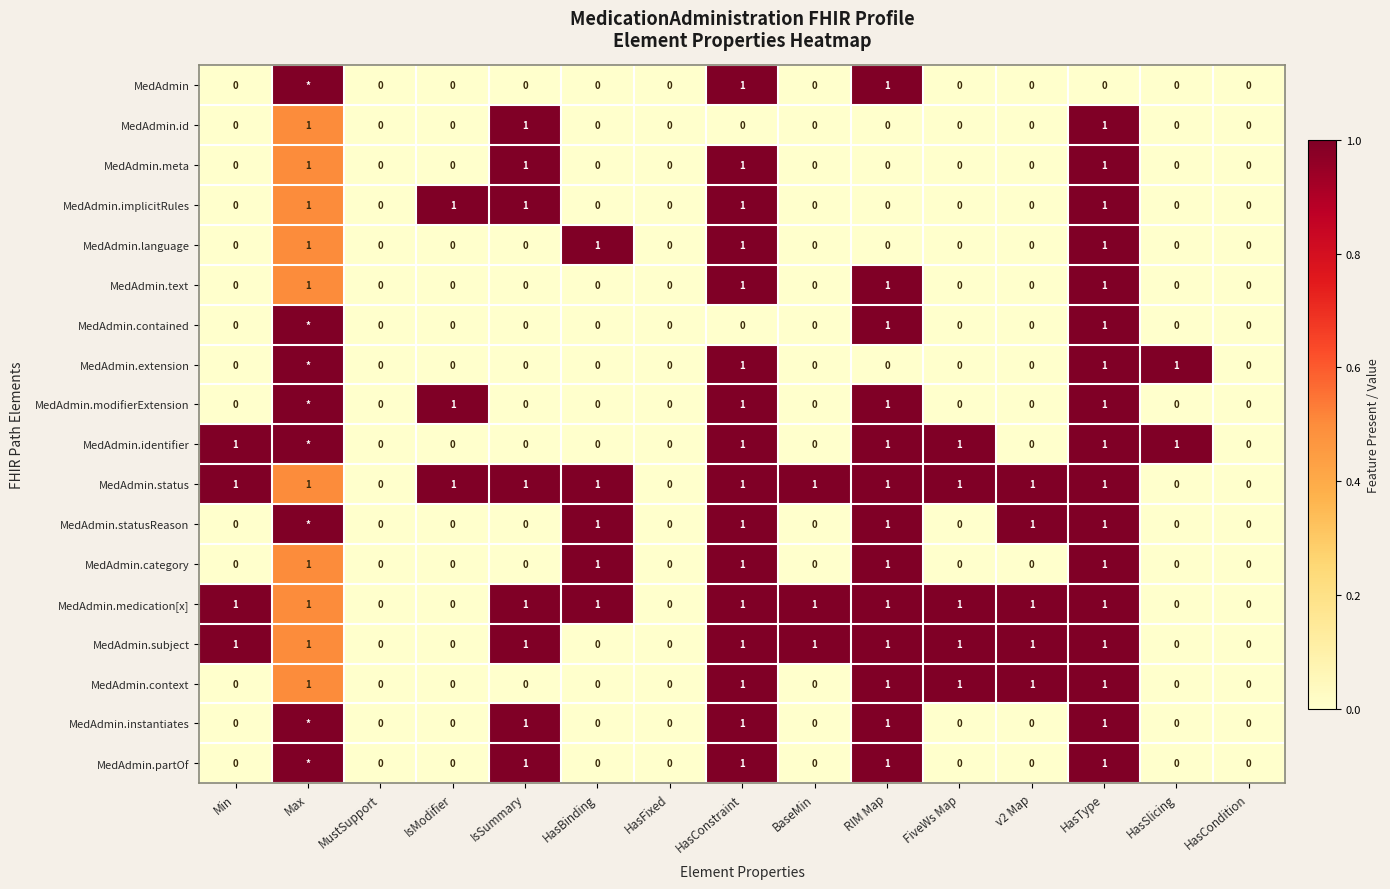

How many MedAdmin.language values are between 0 and 1?

15